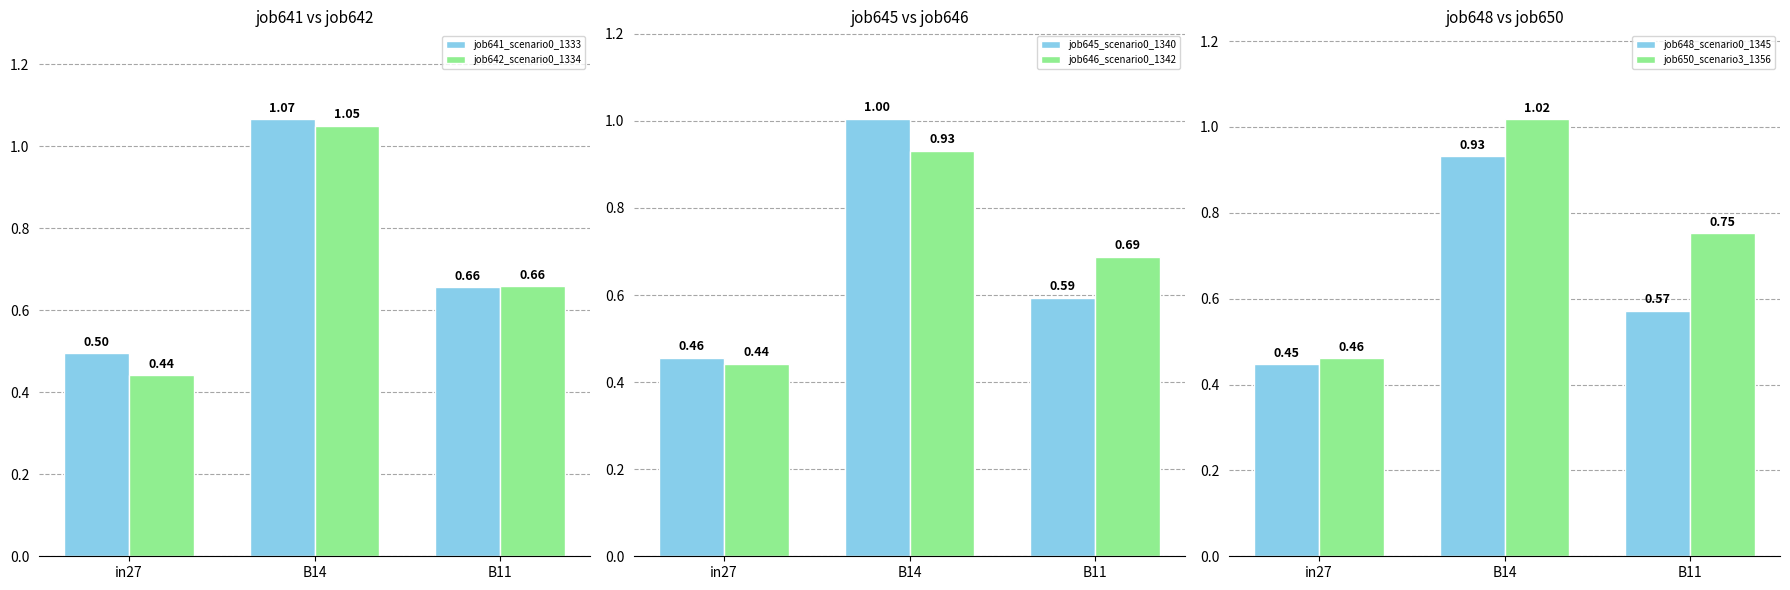

Between in27 and B14, which is larger?

B14